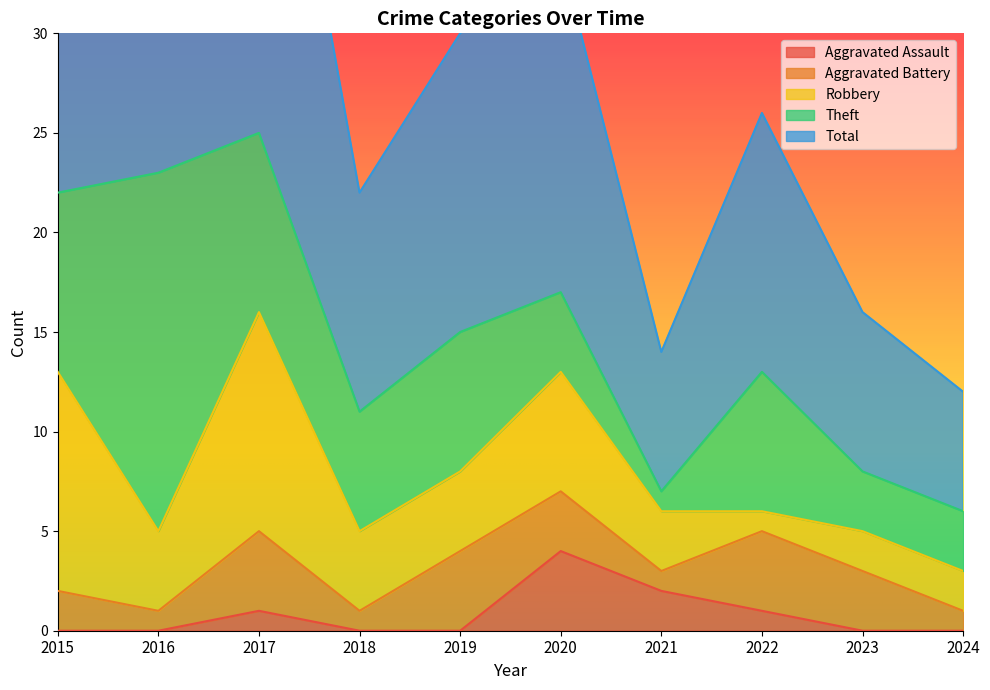

How many series are shown in this chart?

5